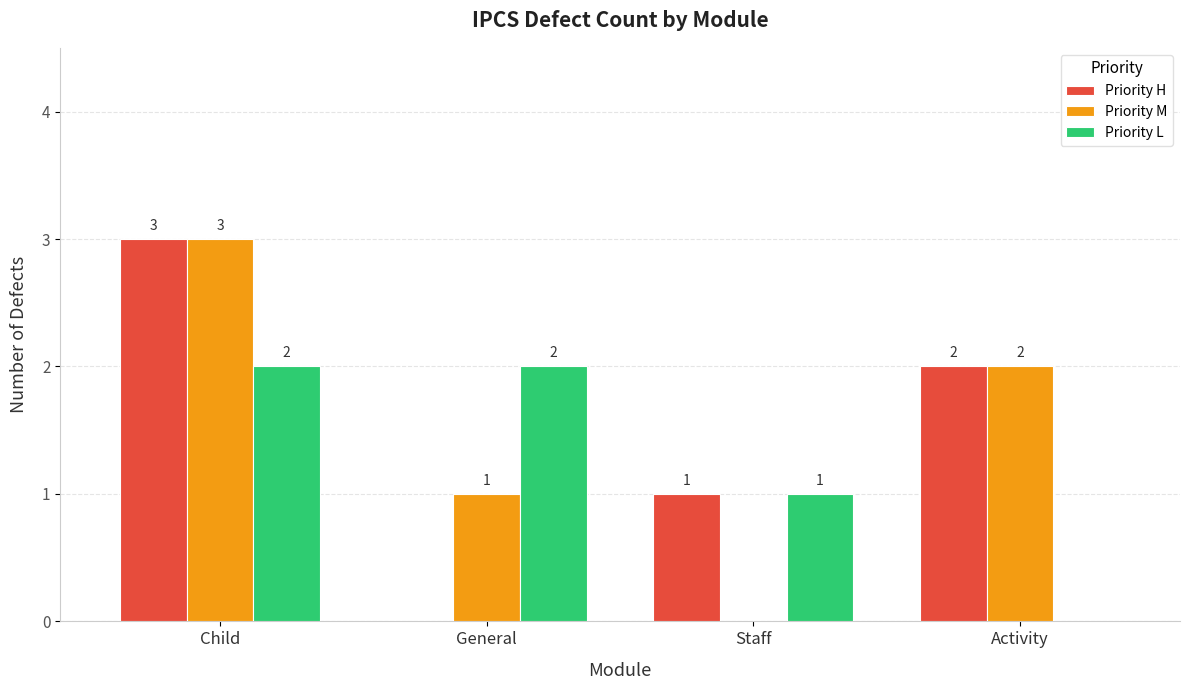

Are the bars horizontal?

No